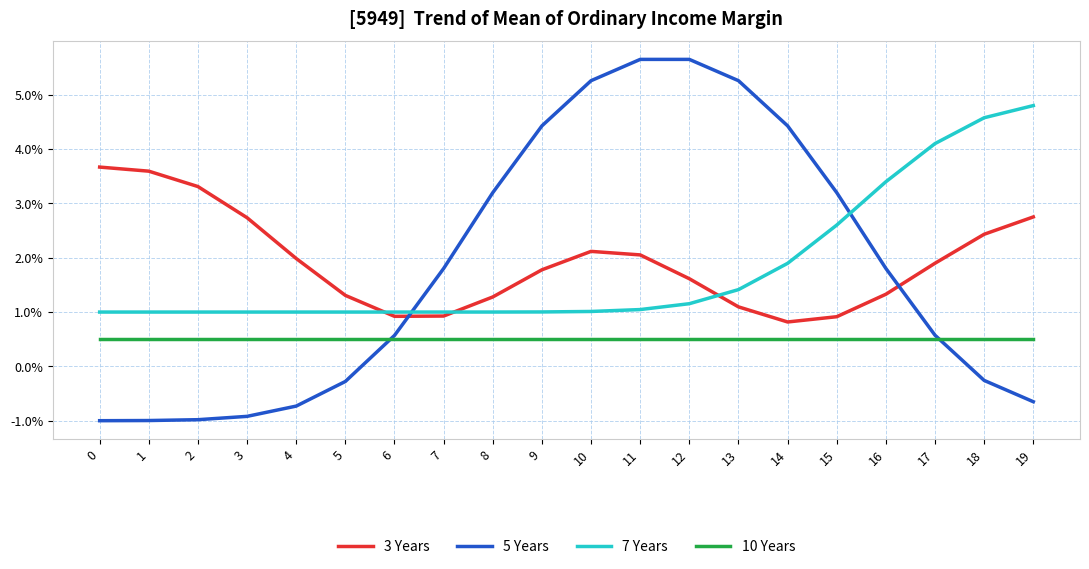

What is the difference between the 3 Years values at 4 and 16?

0.7